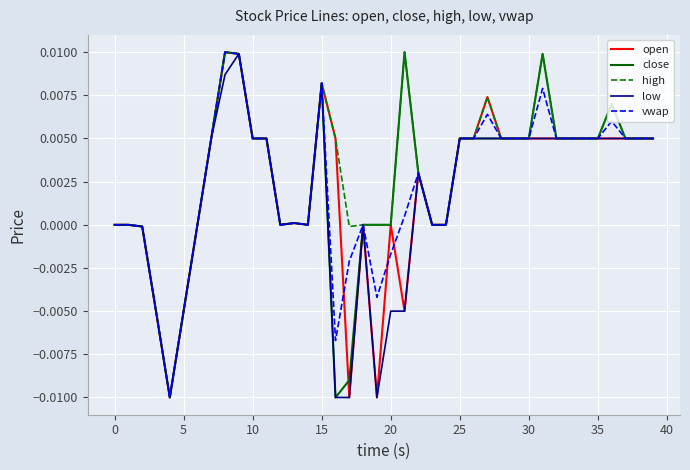

How many lines are shown in the chart?

5